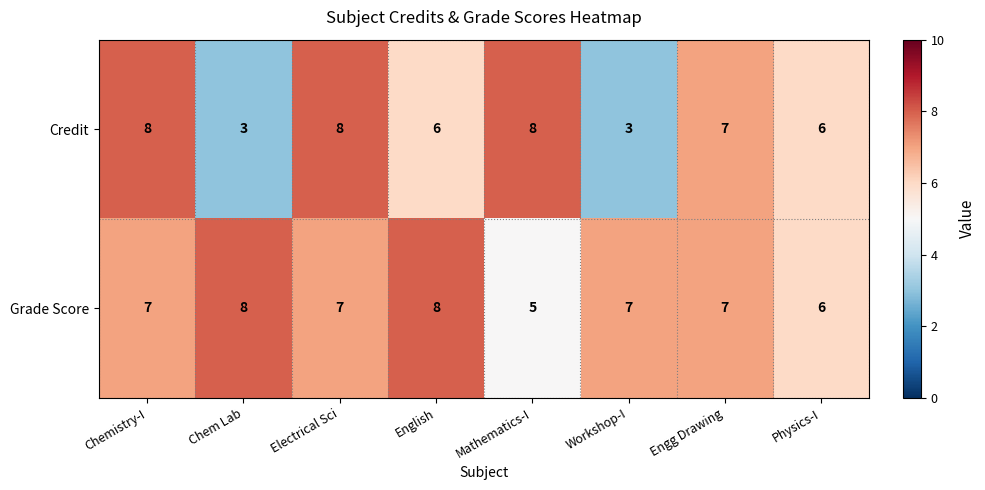

Rank the series by their average value, from lowest to highest.

Credit, Grade Score